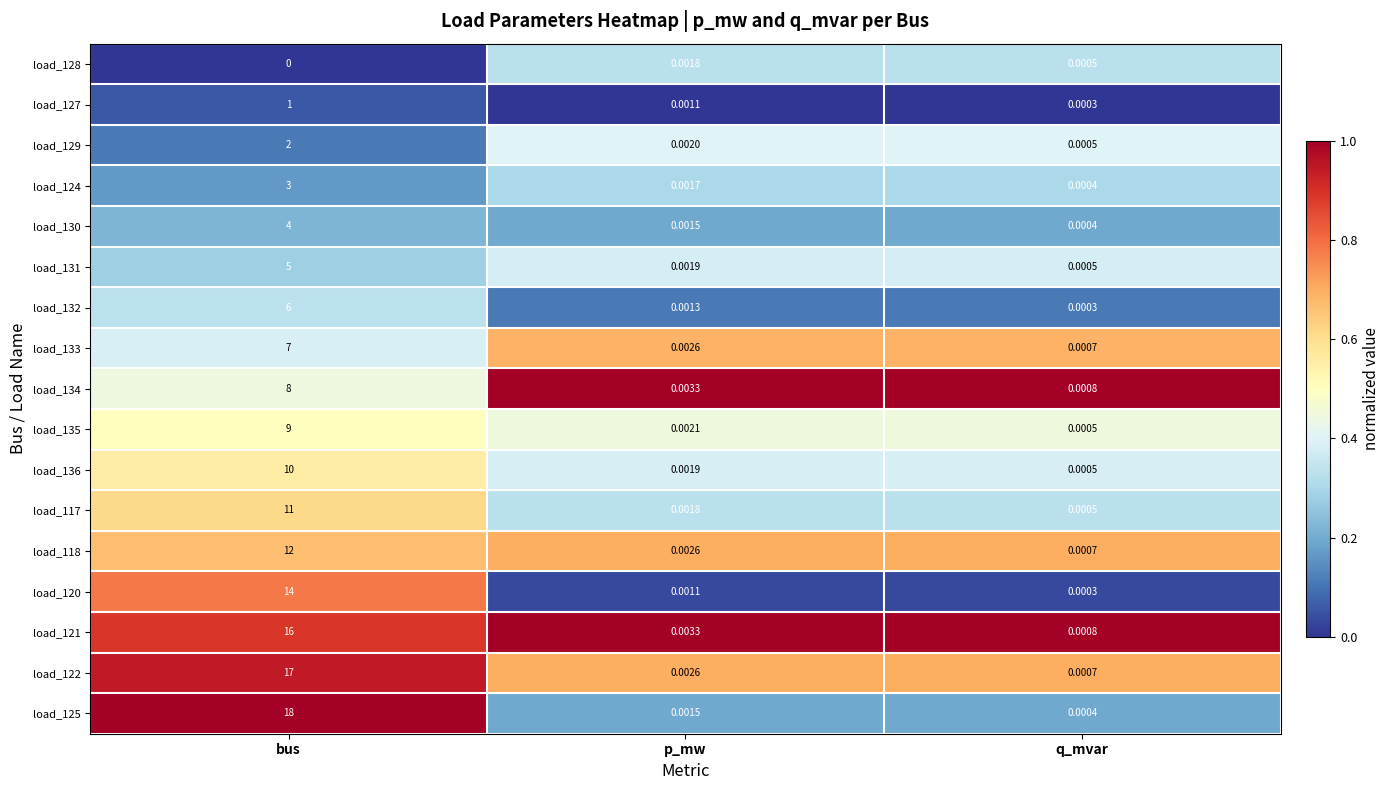

Which series changed the most between bus and q_mvar?

load_125